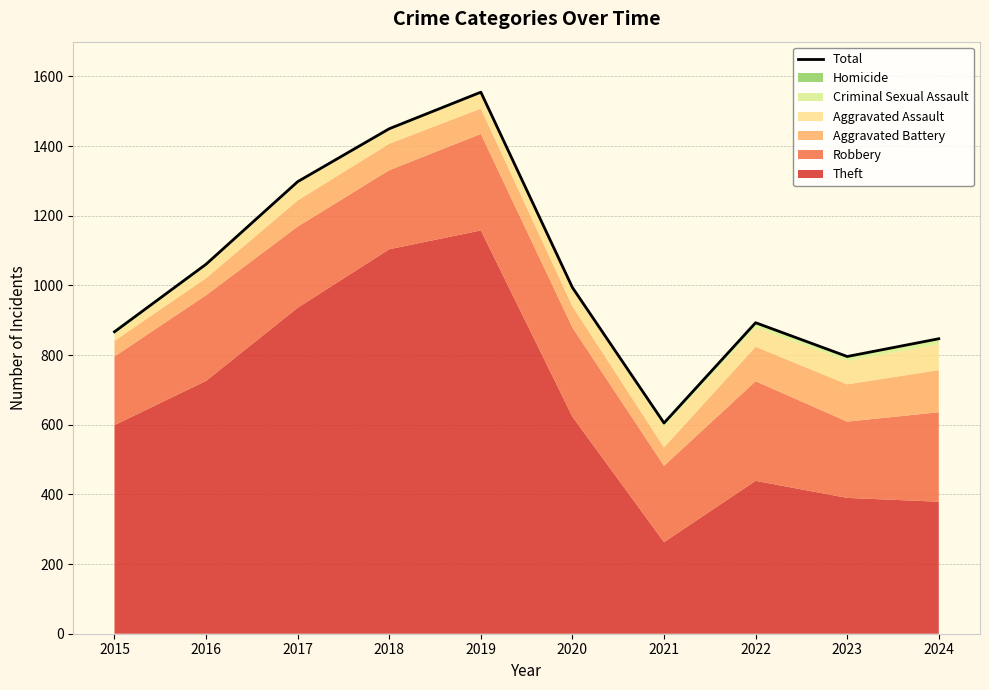

List the labels in order of value, largest first.

2019, 2018, 2017, 2016, 2020, 2022, 2015, 2024, 2023, 2021